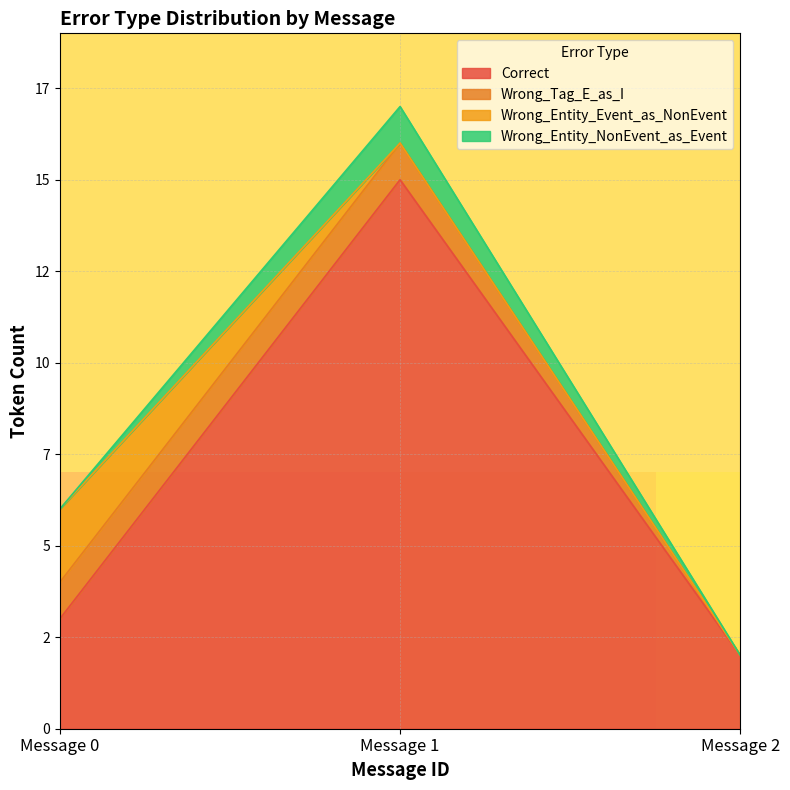

What is the difference between the maximum and second lowest values in the Correct series?

12